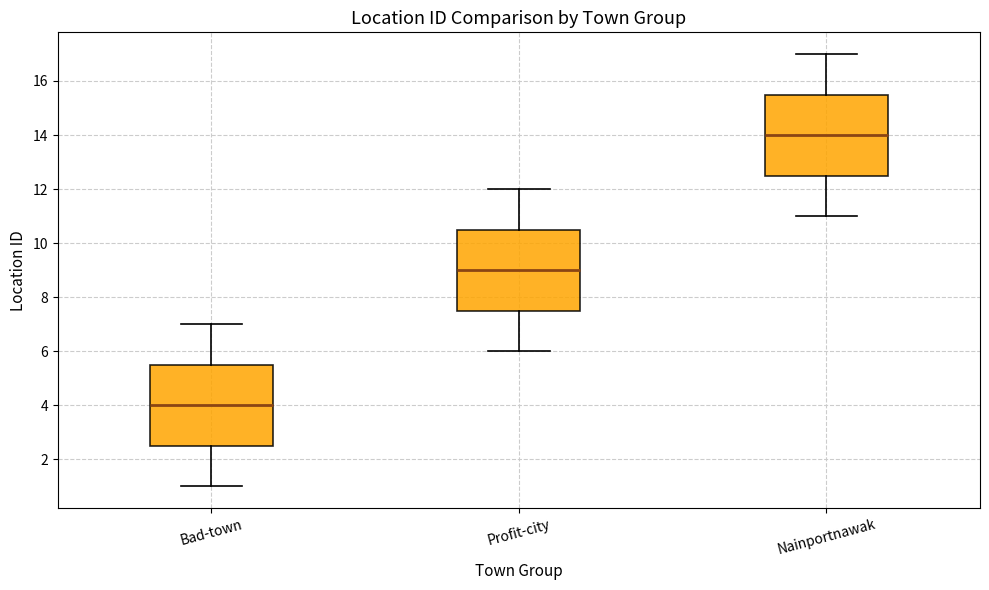

Where is the lower edge of the box for Bad-town on the y-axis? The values are not printed on the chart, so give them approximately, as read against the axis.

2.6